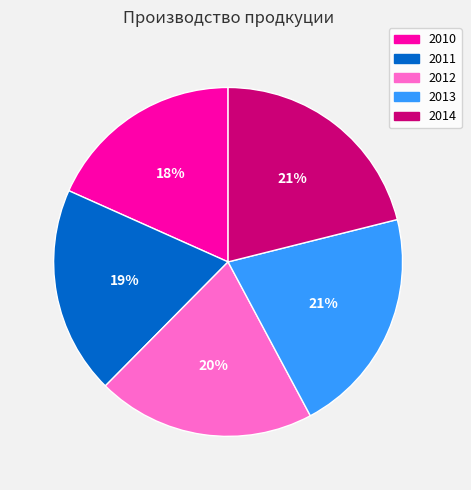

What percentage is the 2012 slice, to the nearest percent?

20%